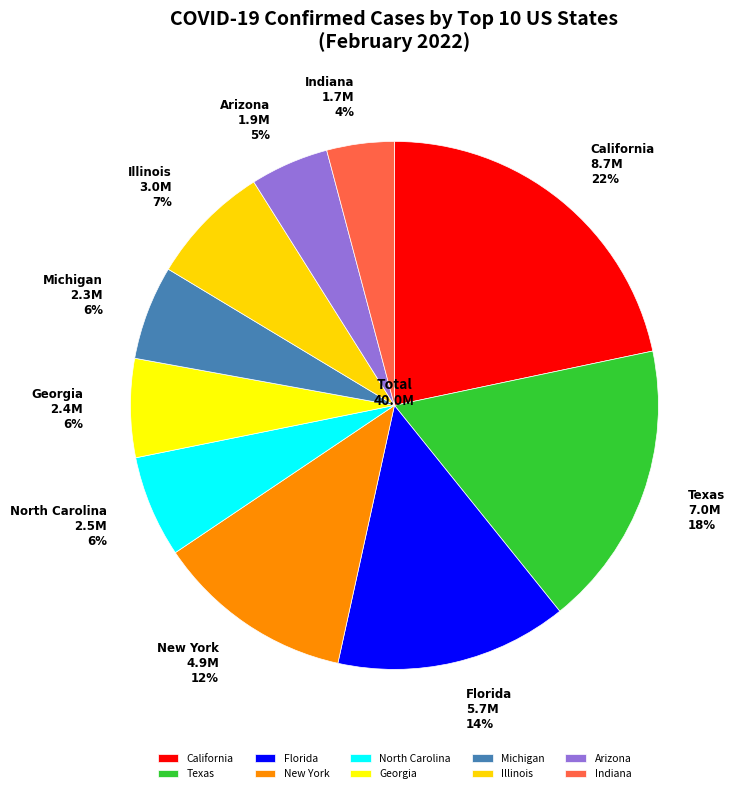

Count the number of slices in the pie.

10